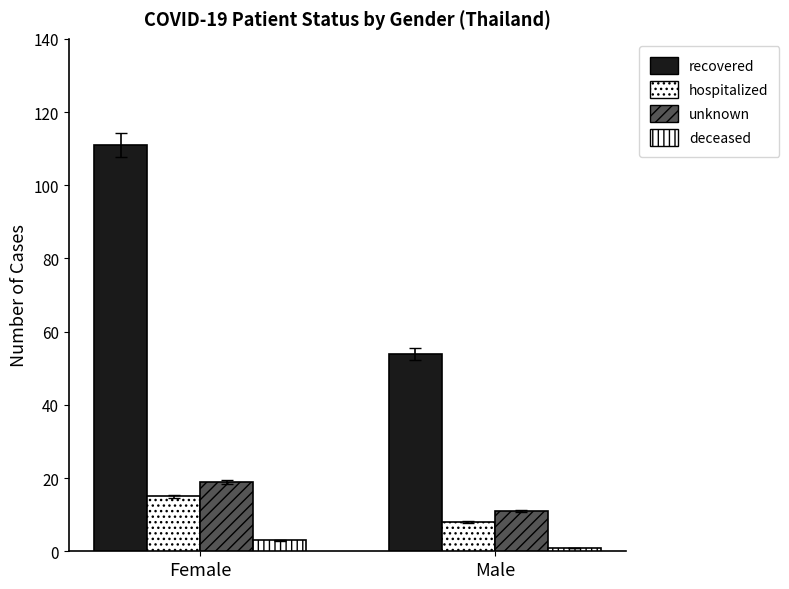

The value of recovered at Male is 54. True or false?

True